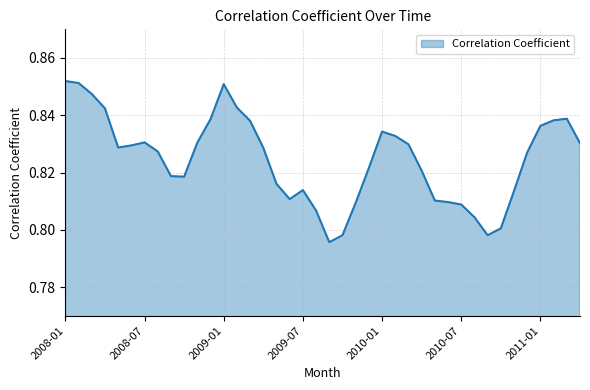

What is the sum of all values?

33.0